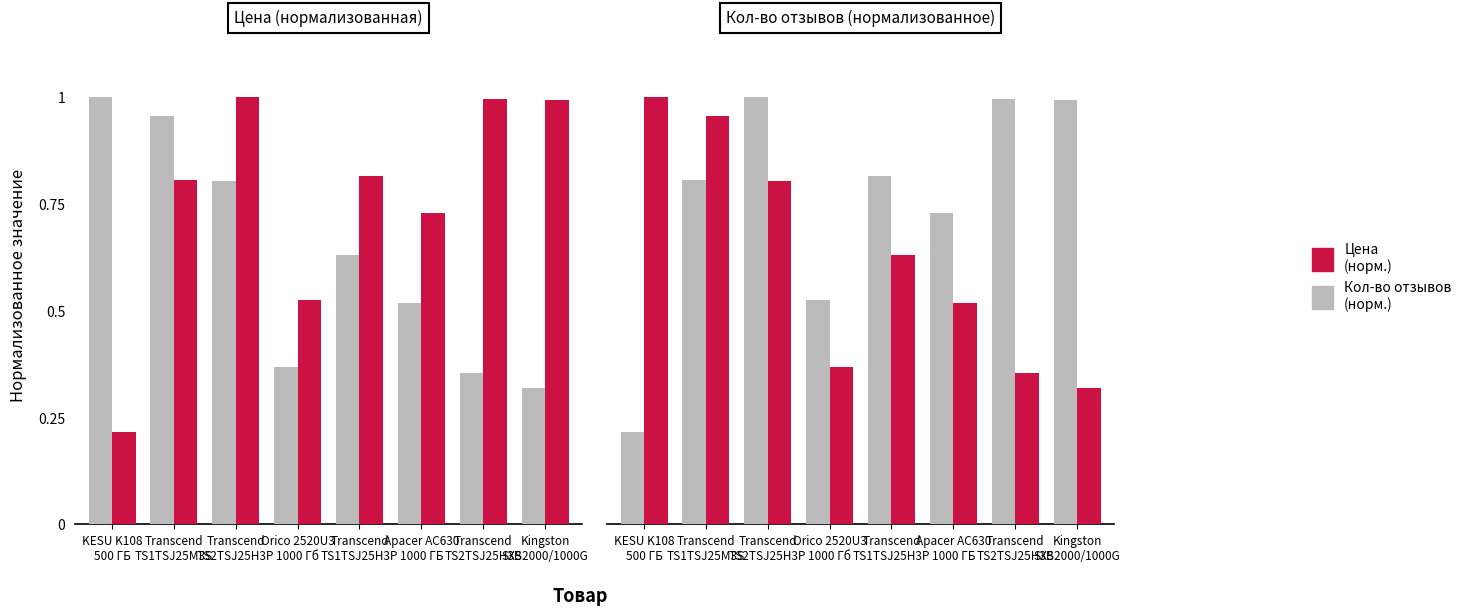

Is it true that Кол-во отзывов (норм.) equals 0.1 at Orico 2520U3
1000 Гб?

False